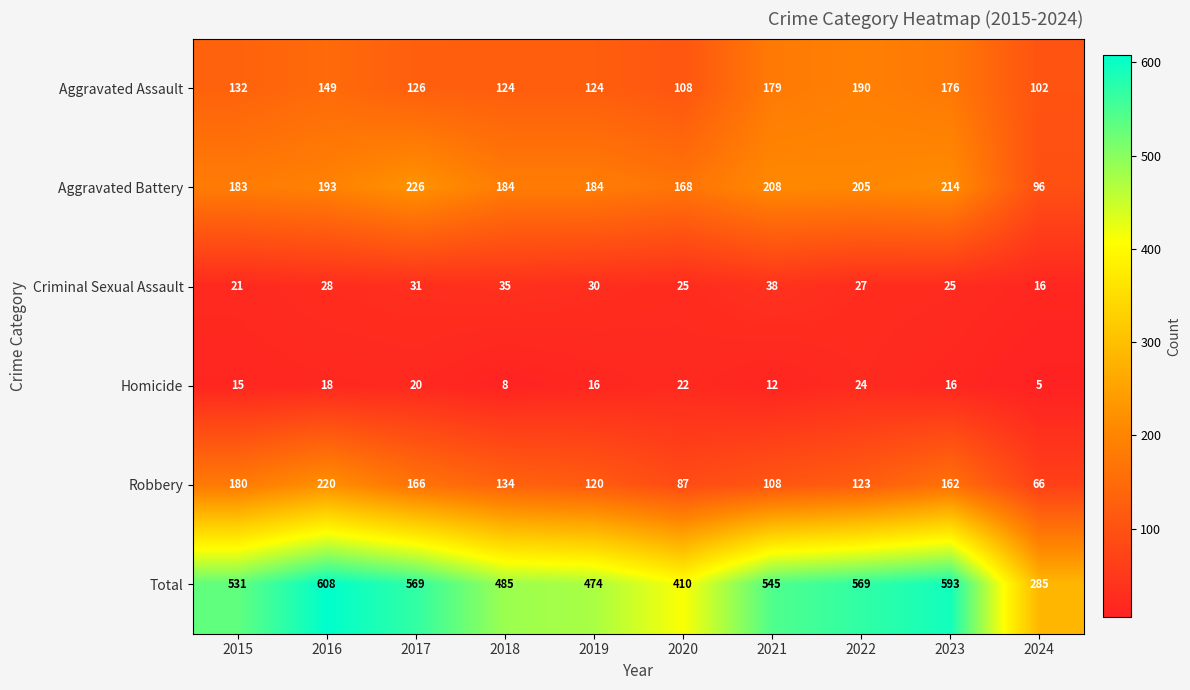

What is the maximum value for Robbery?

220